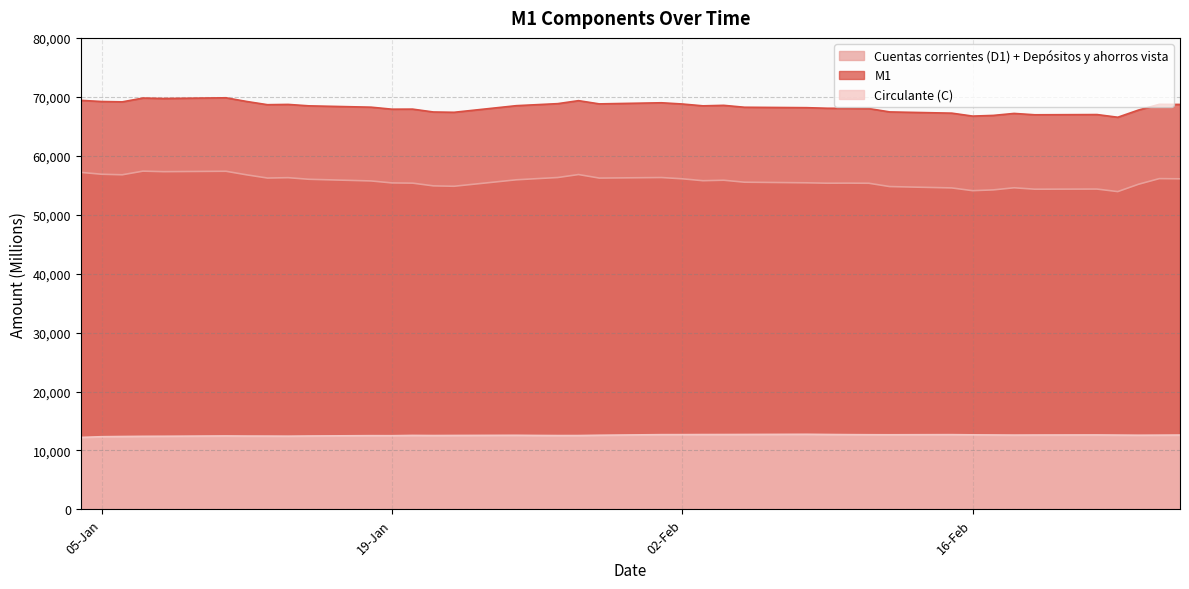

What is the smallest value displayed?

12218